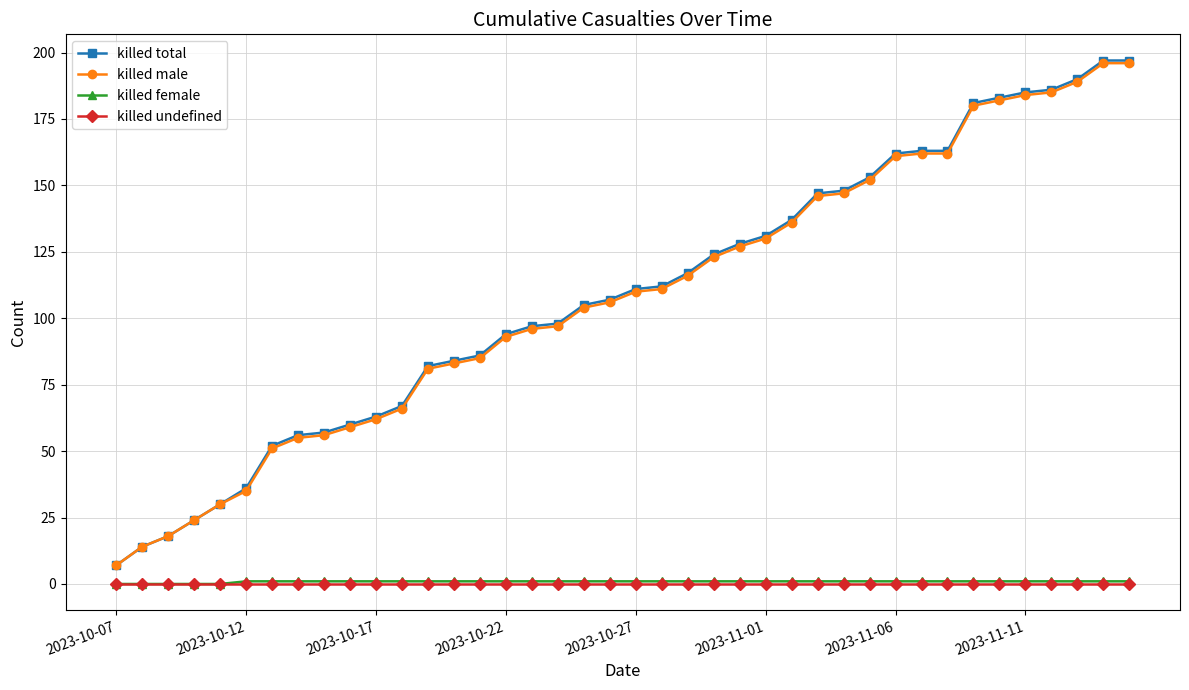

What is the greatest value displayed?

197